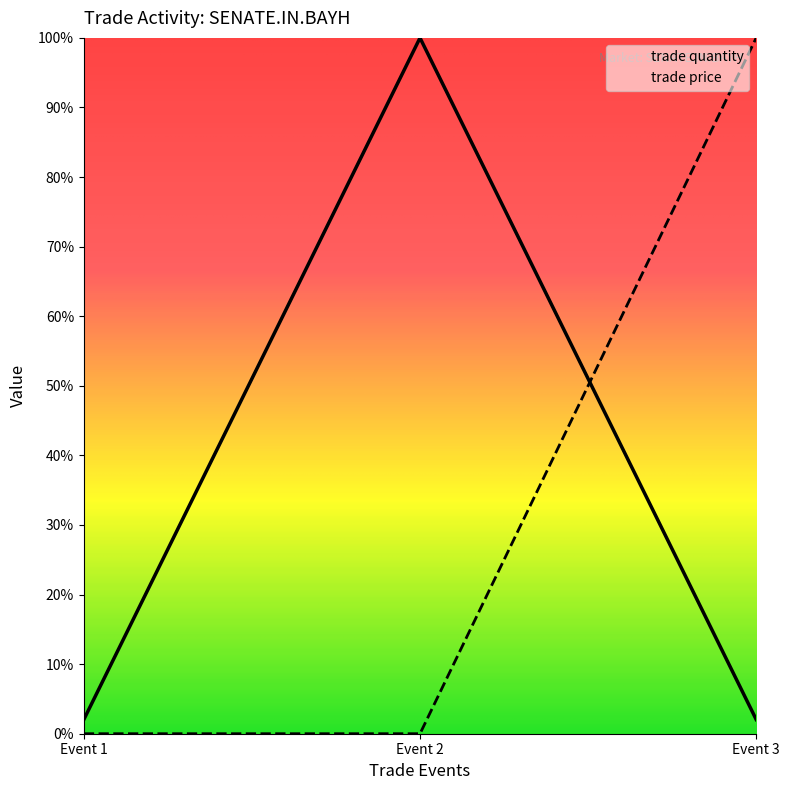

What is the sum of all trade price values?

100.0